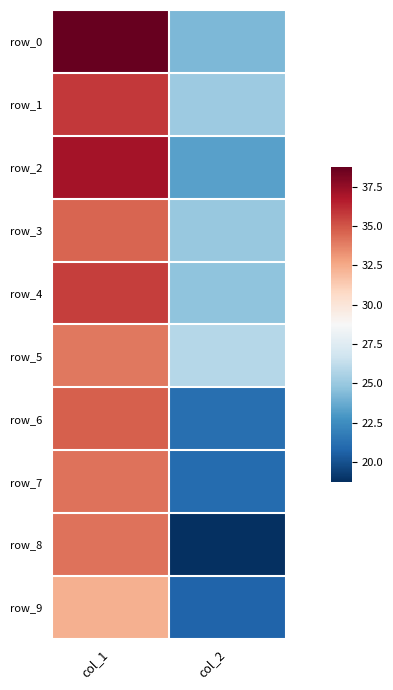

What is the total value across all series at col_2?

230.1